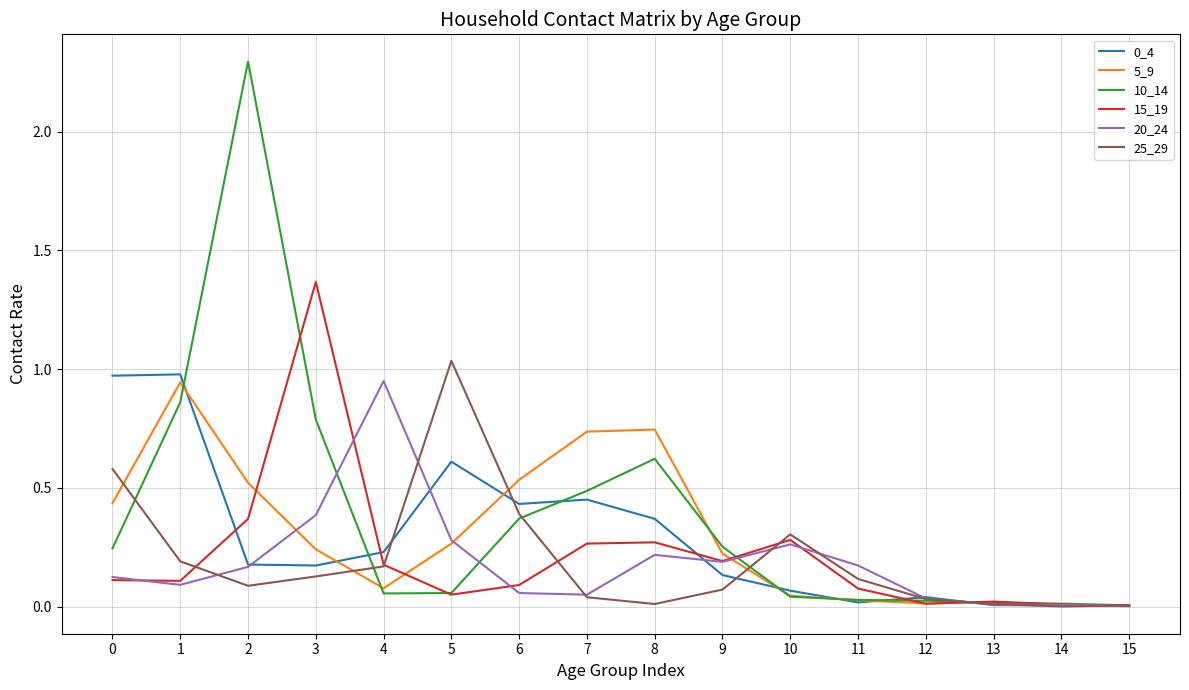

What is the greatest value displayed?

2.3